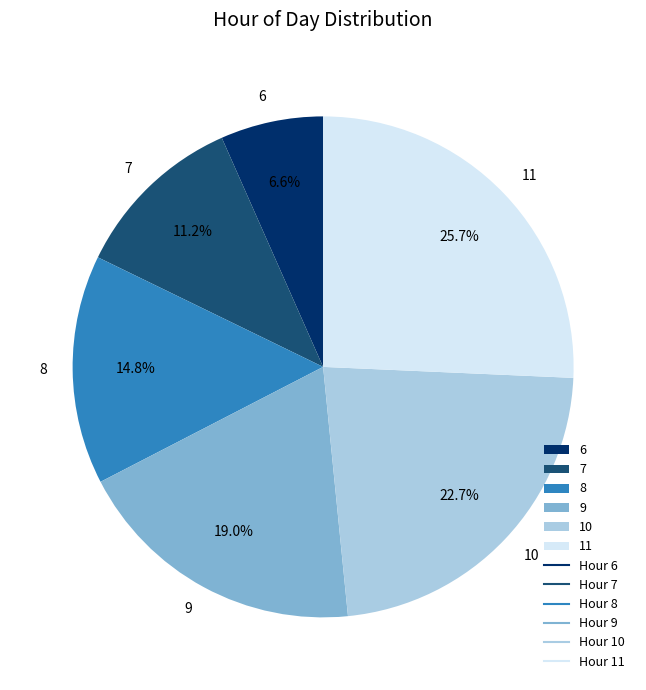

To the nearest percent, what is the difference between the largest and smallest slice percentages?

19%